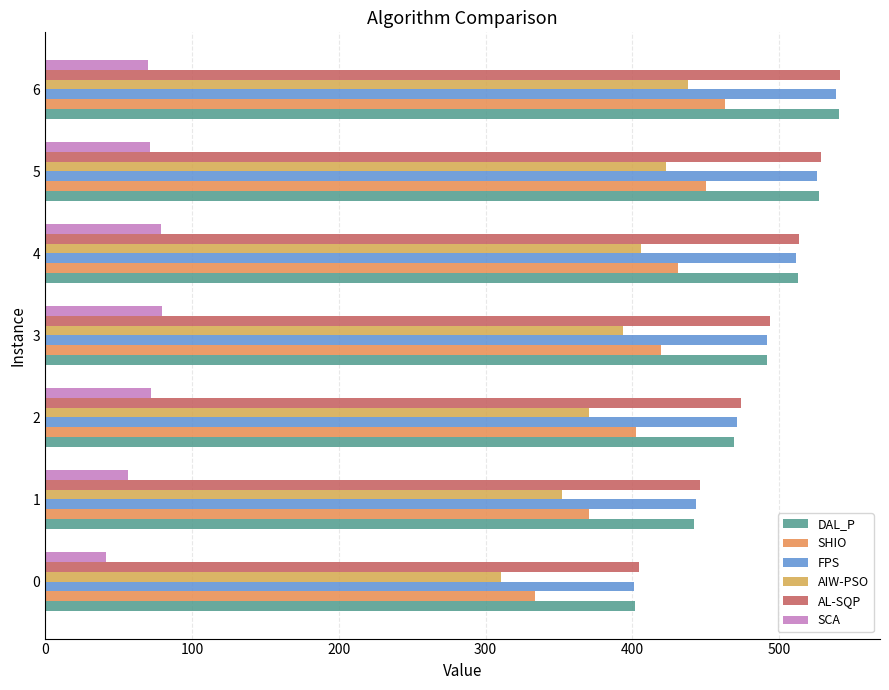

How many distinct data groups are displayed?

6